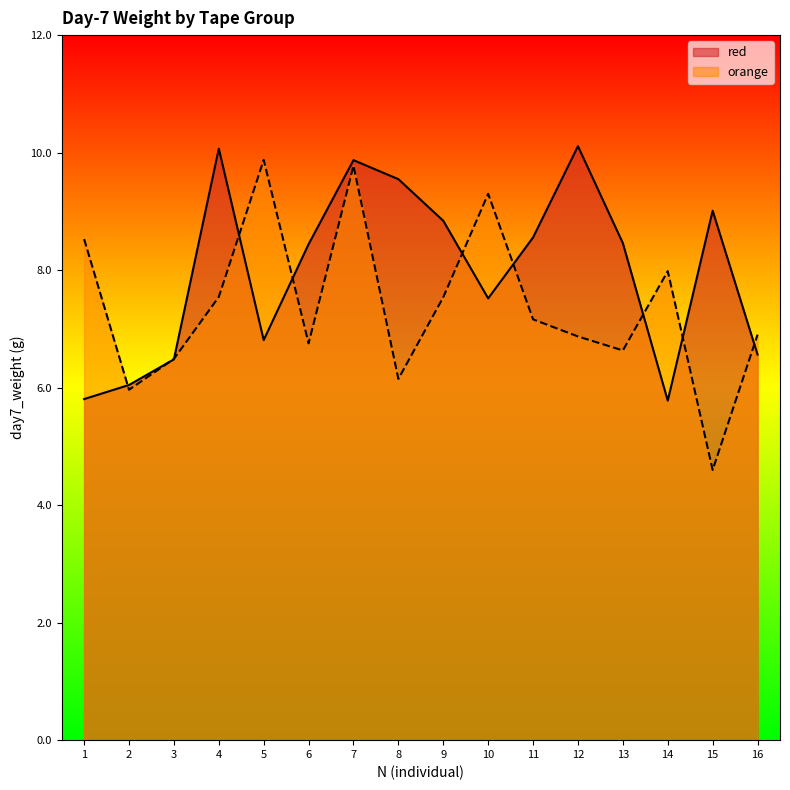

Reading left to right, what are all the values shown in this chart?

red: 1=5.8	2=6.0	3=6.5	4=10.1	5=6.8	6=8.4	7=9.9	8=9.5	9=8.8	10=7.5	11=8.6	12=10.1	13=8.5	14=5.8	15=9.0	16=6.6
orange: 1=8.5	2=6.0	3=6.5	4=7.5	5=9.9	6=6.8	7=9.8	8=6.1	9=7.5	10=9.3	11=7.2	12=6.9	13=6.6	14=8.0	15=4.6	16=6.9